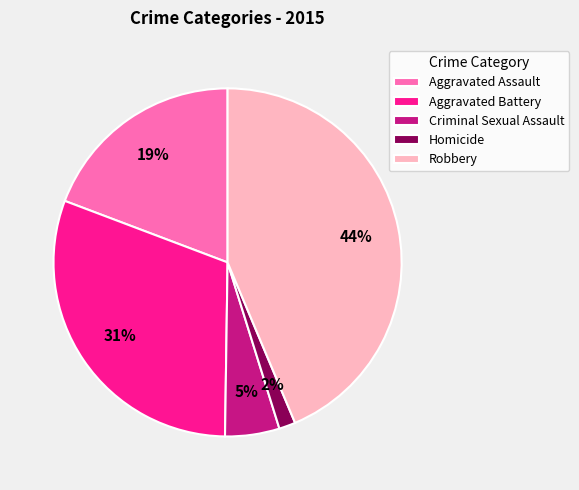

Is the sum of Aggravated Battery and Robbery greater than half?

Yes